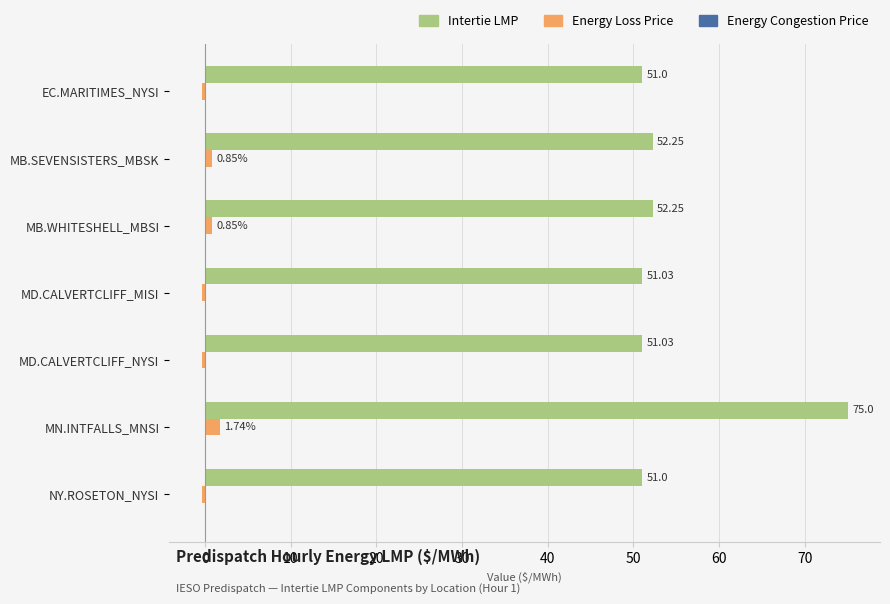

Which series has the largest range (max minus min)?

Intertie LMP